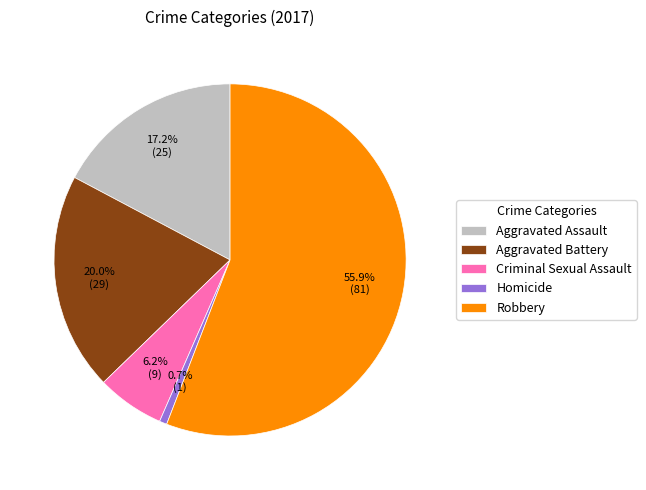

Is Robbery the majority of the pie?

Yes